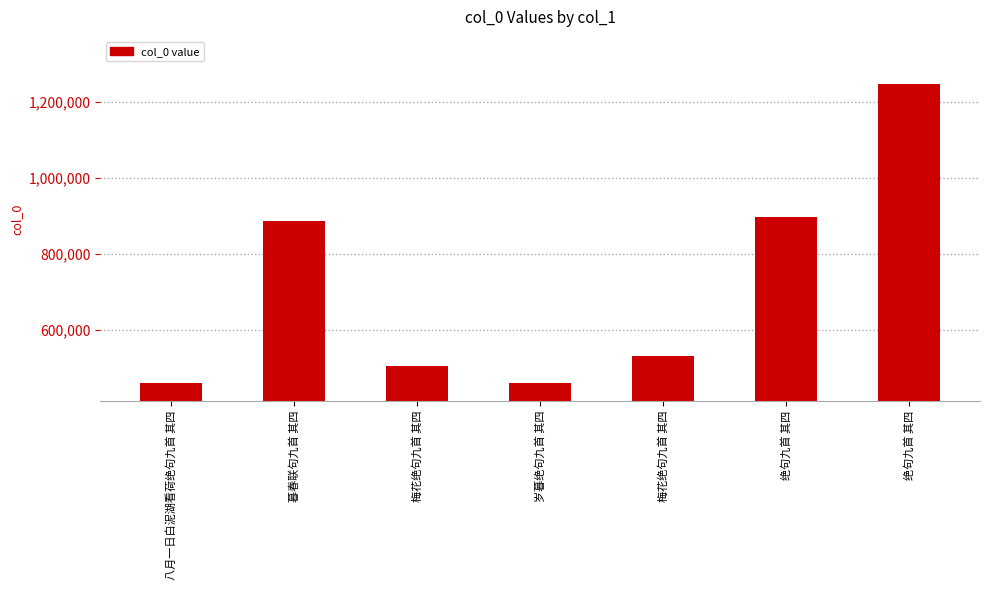

Where does the data first go above 531587?

暮春联句九首 其四